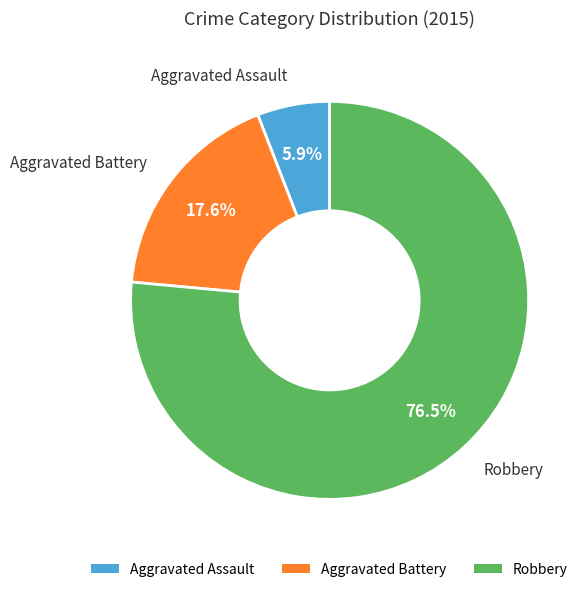

What percentage is the Aggravated Battery slice, to the nearest percent?

18%